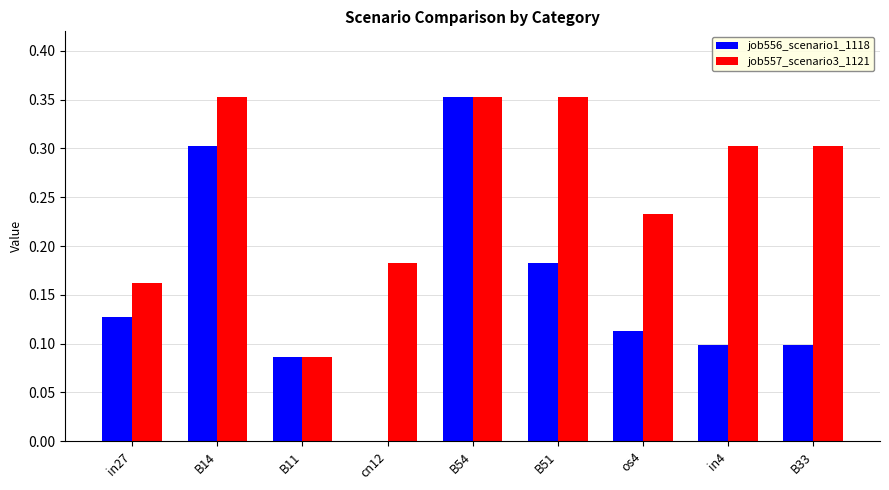

True or false: job557_scenario3_1121 has a value of 0.3 at in27.

False